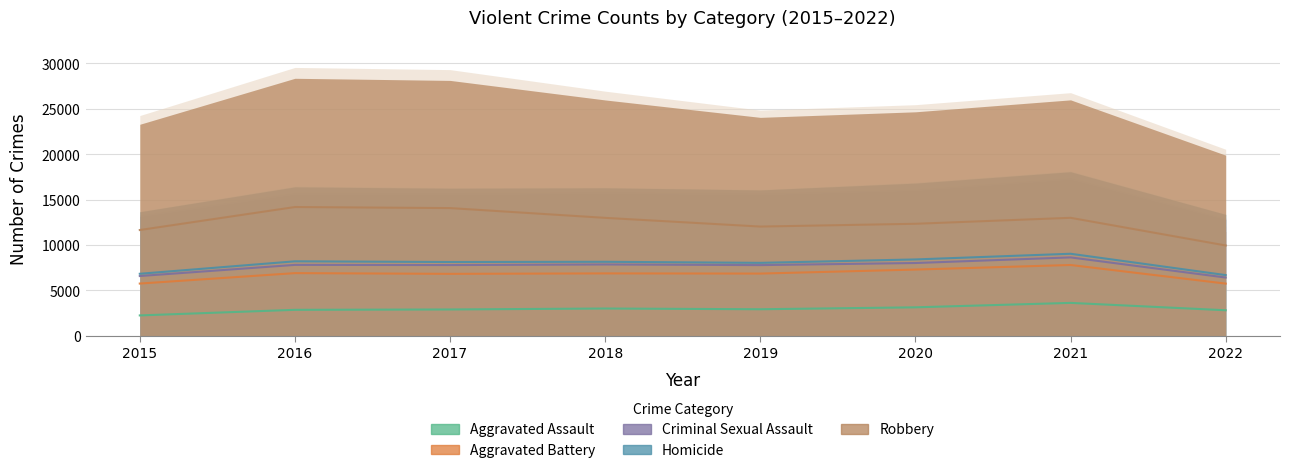

What is the spread (max minus min) of values at 2018?

9090